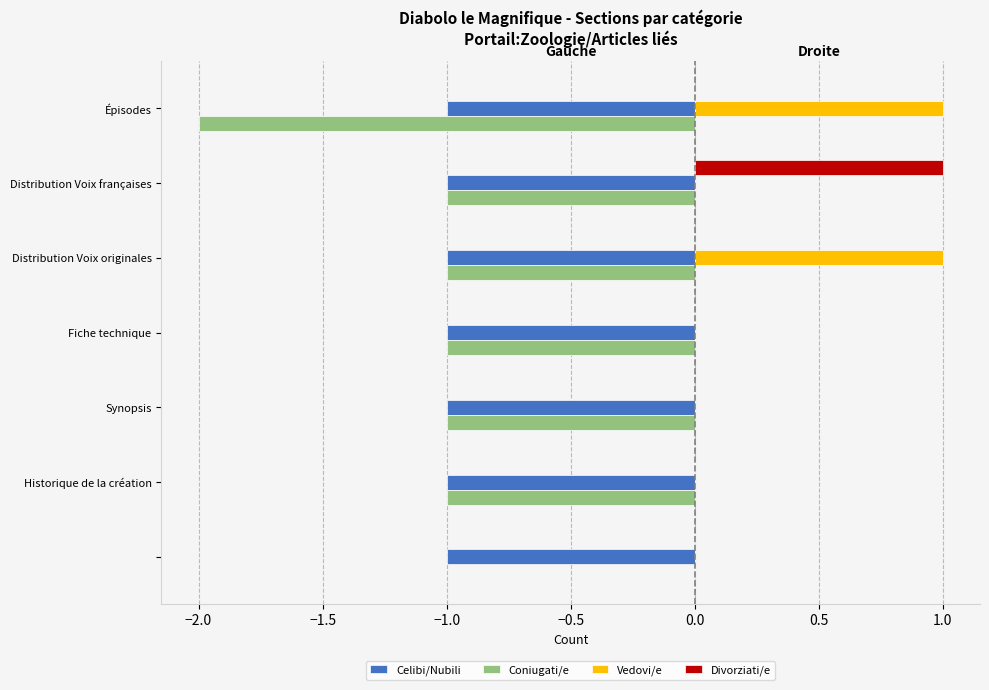

Which series has the largest total across all categories?

Vedovi/e